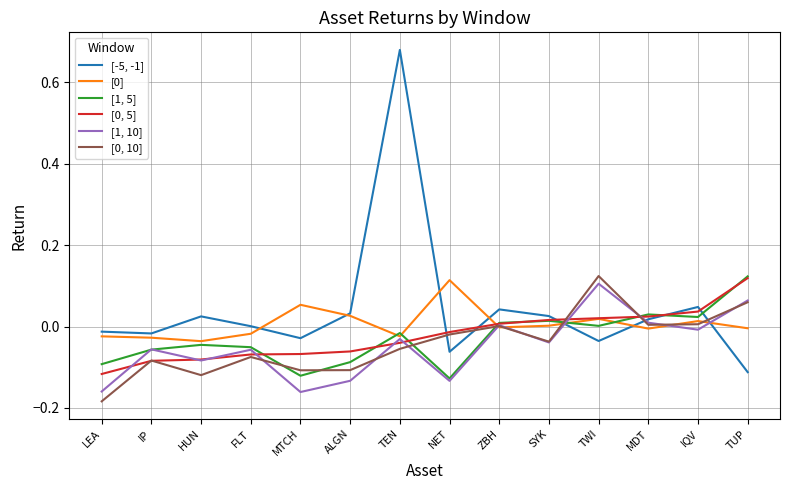

True or false: [1, 10] has a value of -0.0 at IQV.

True